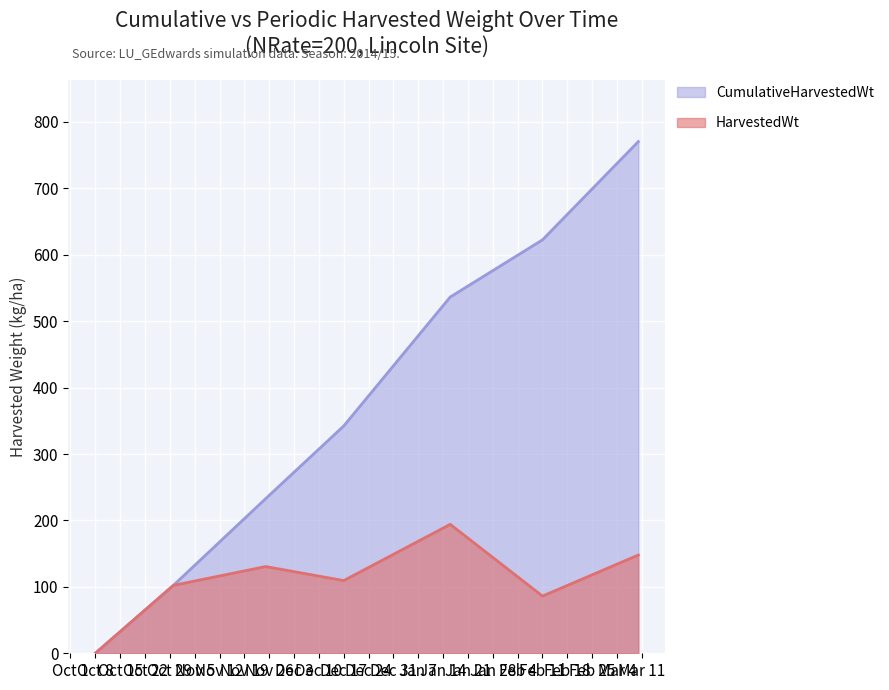

At which category does the chart reach its peak across all series?

2015-03-10